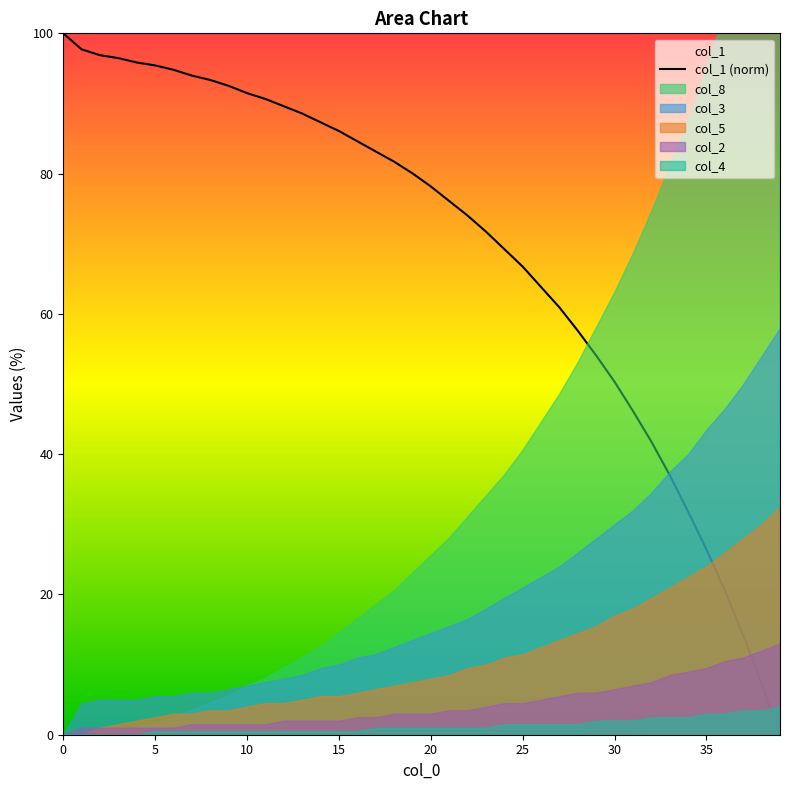

Does the chart display data point markers on the line(s)?

No